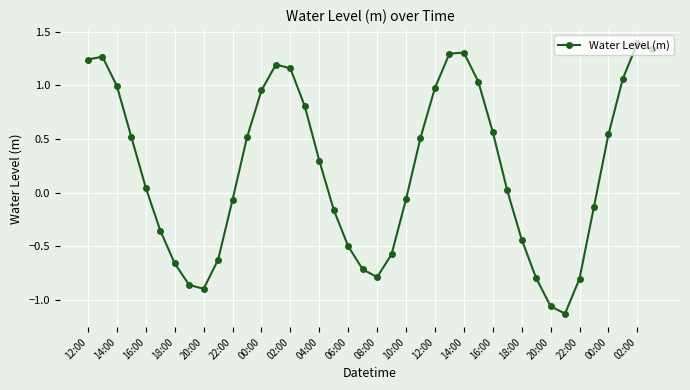

What is the difference between the maximum and minimum values?

2.5